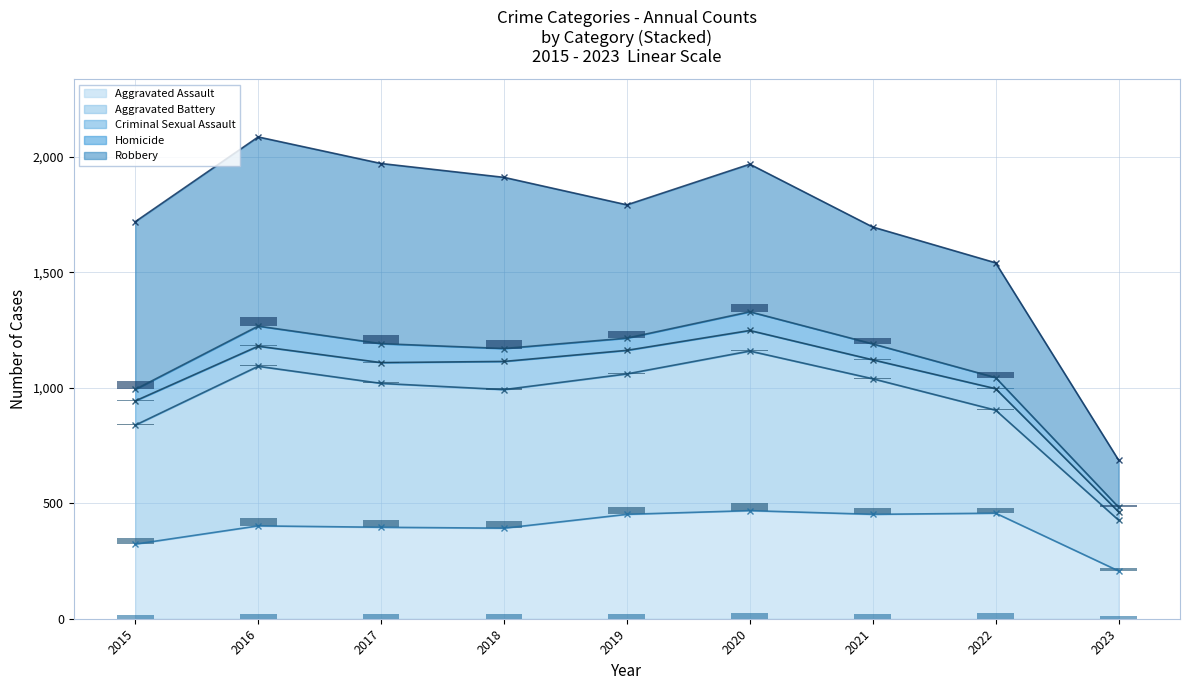

What is the value of the Aggravated Assault bar at the 4th from the left?

392.0